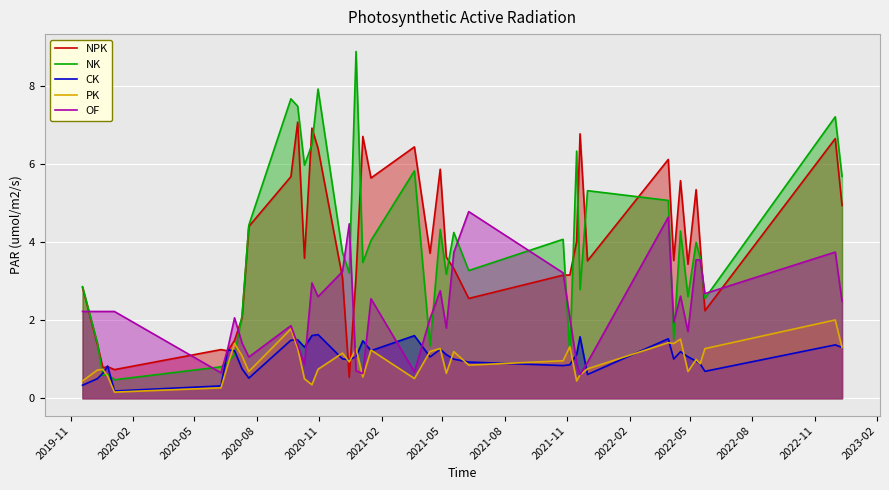

What is the highest value of the PK series?

2.0